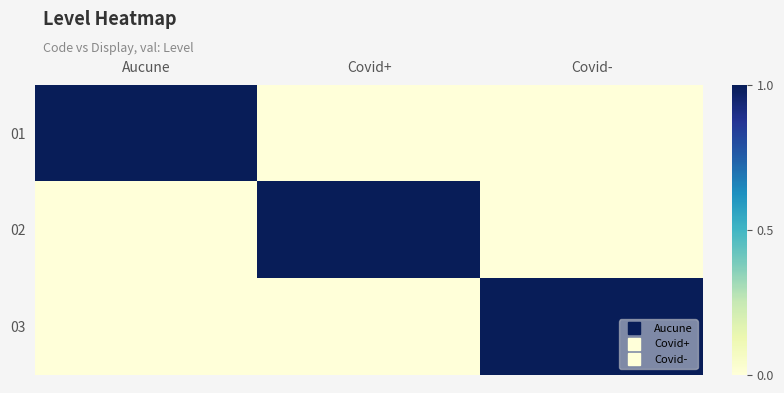

Between Covid+ and Covid-, which is larger?

Covid+